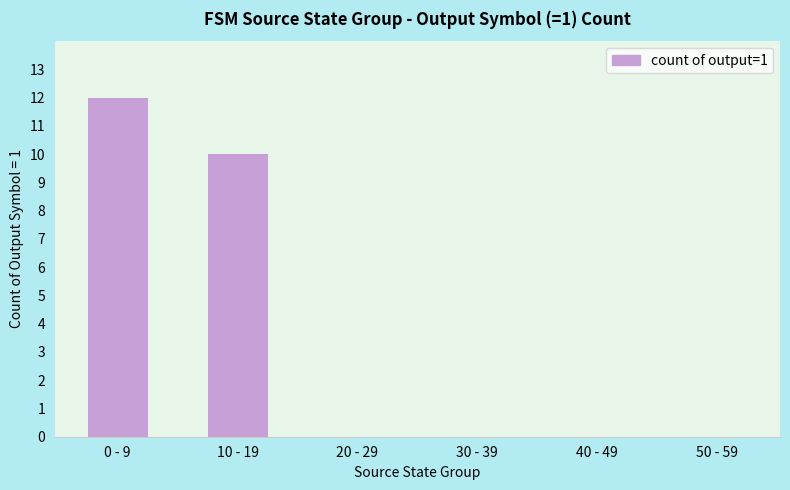

How many data points does each series have?

6